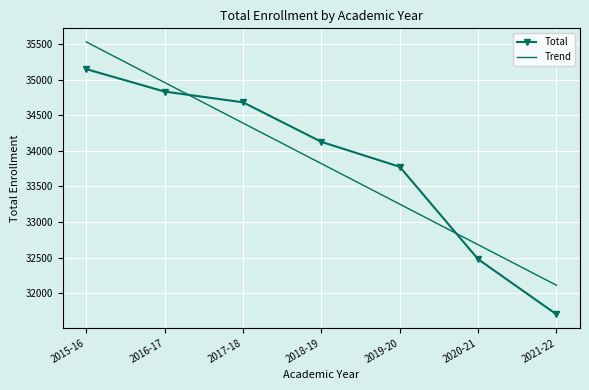

Where do Total and Trend first cross each other?

2016-17 and 2017-18